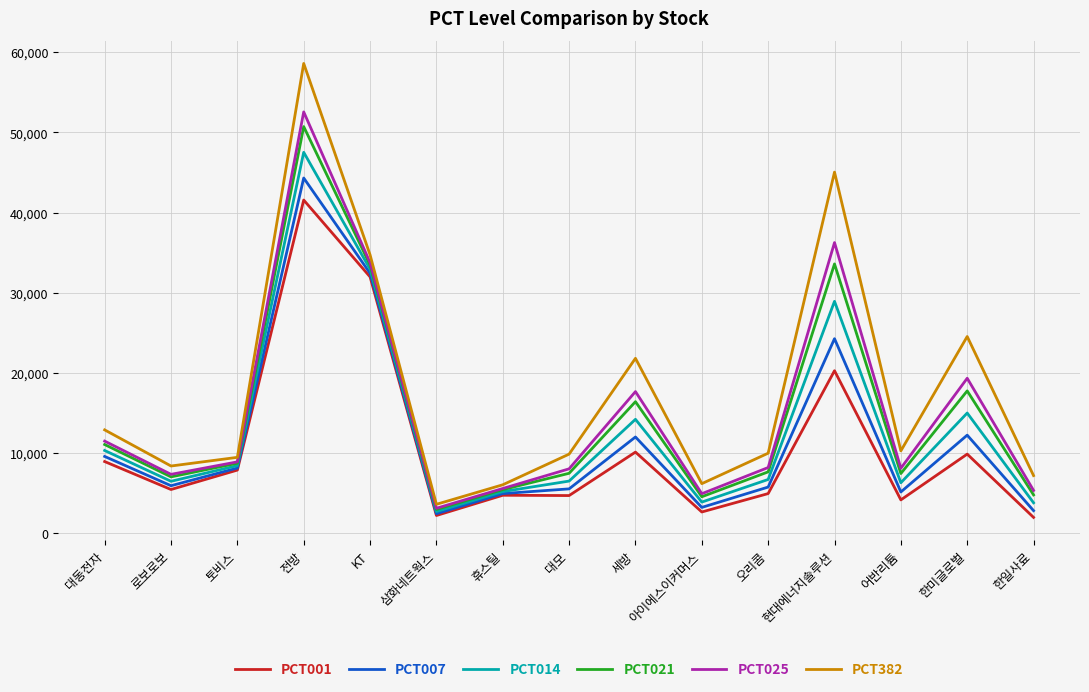

What are all the series names shown in the legend?

PCT001, PCT007, PCT014, PCT021, PCT025, PCT382